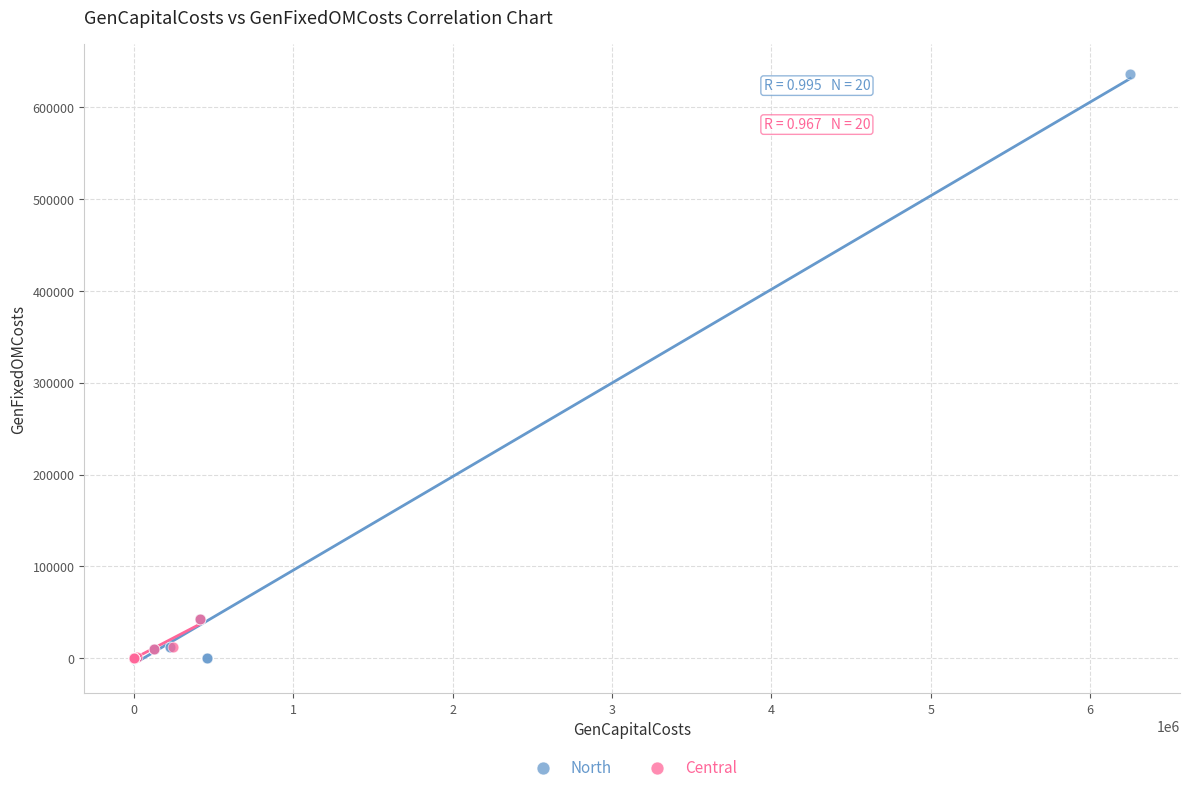

What are all the series names shown in the legend?

North, Central